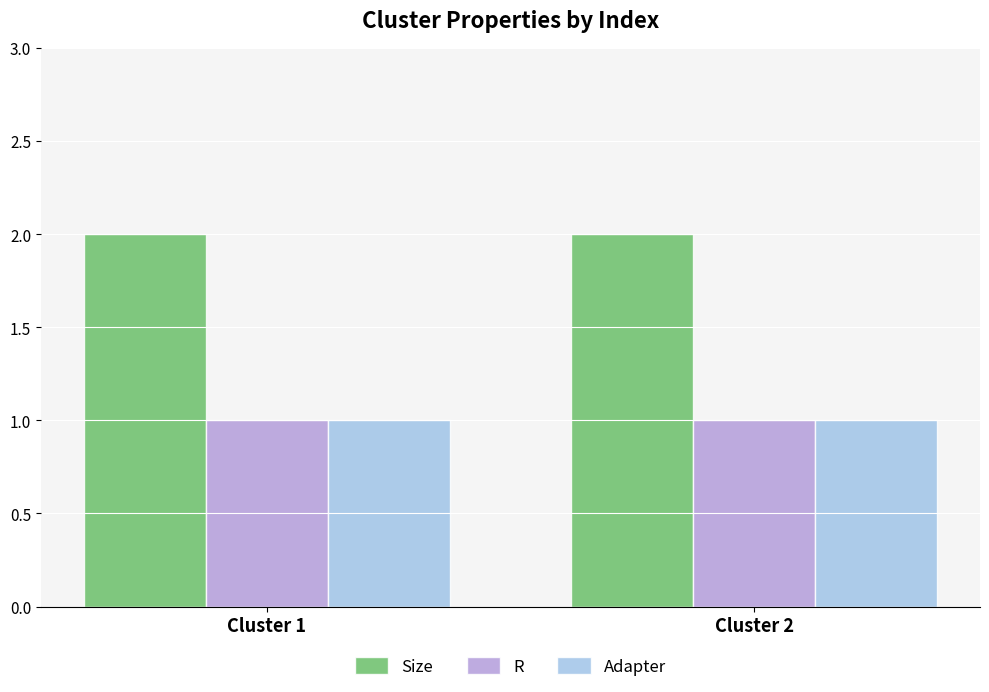

Are the bars grouped side by side (vs. stacked)?

Yes